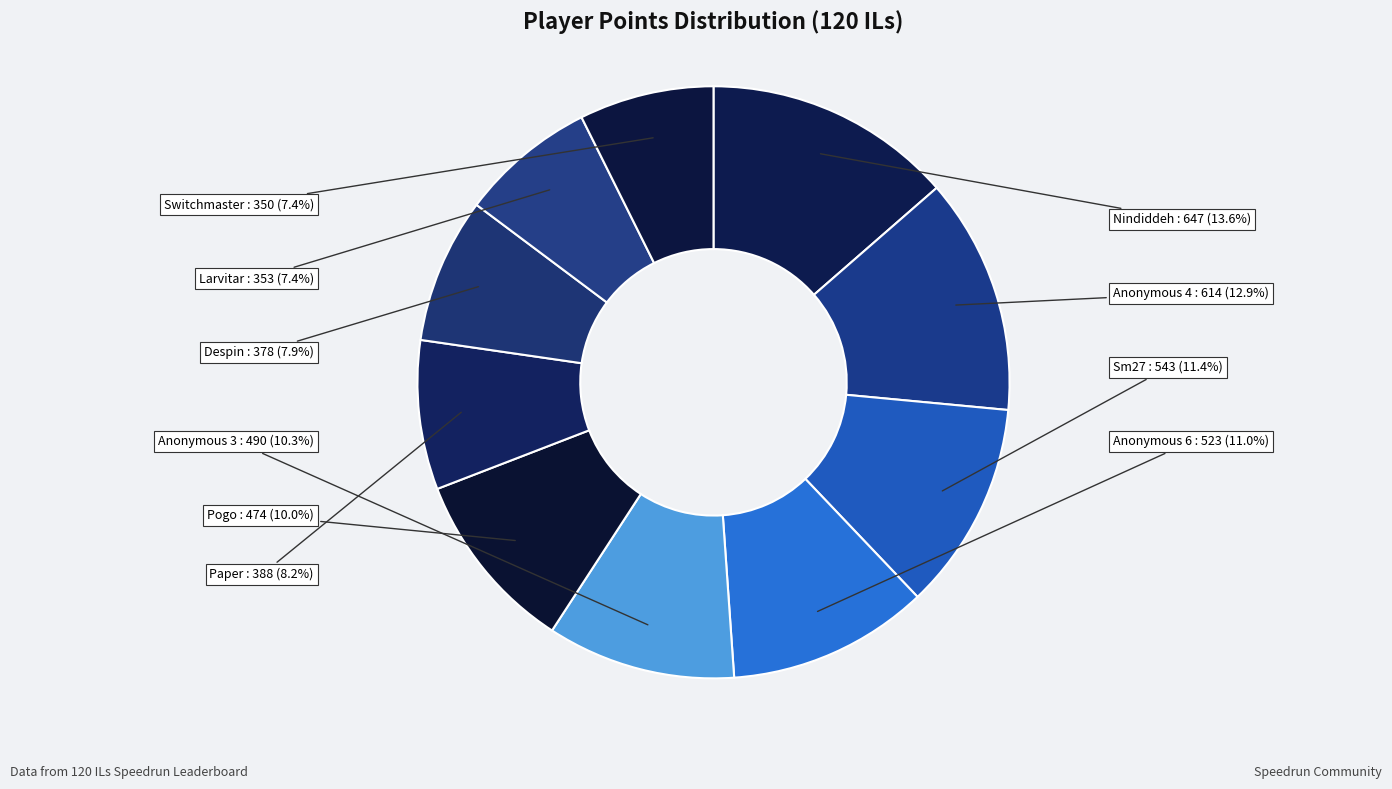

To the nearest percent, what is the combined percentage of Anonymous 4 and Anonymous 6?

24%